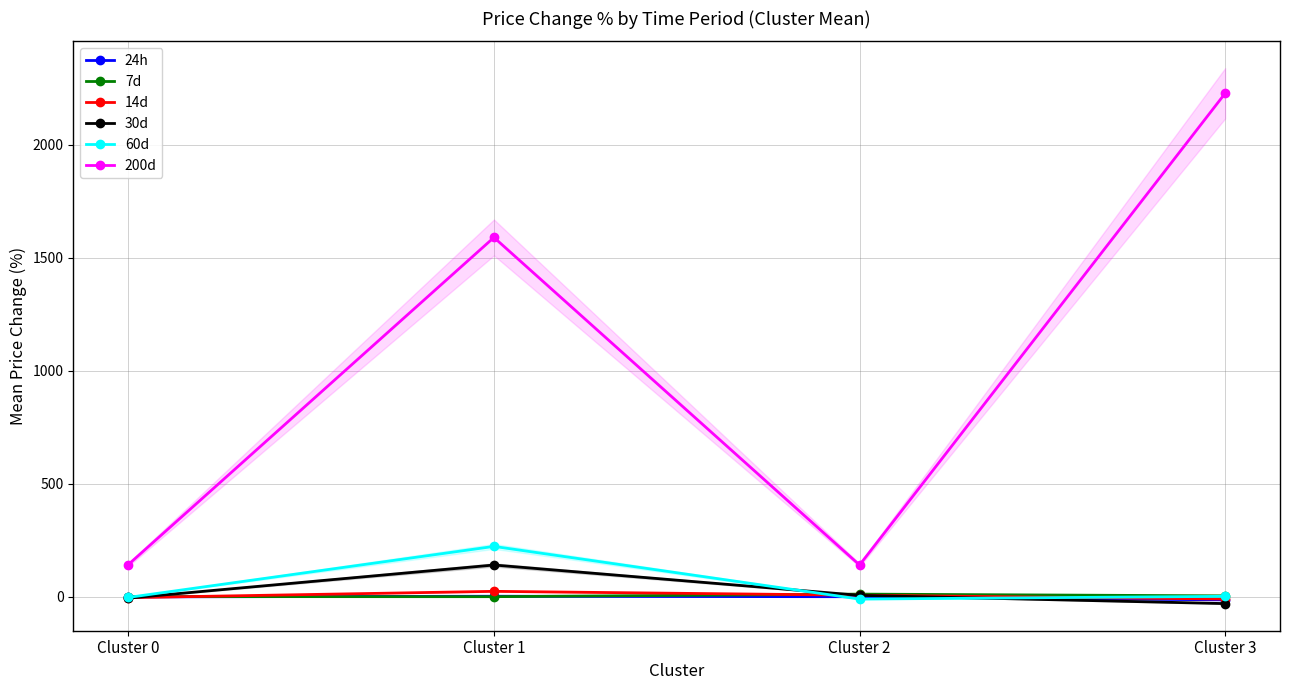

What is the total value across all series at Cluster 3?

2181.0